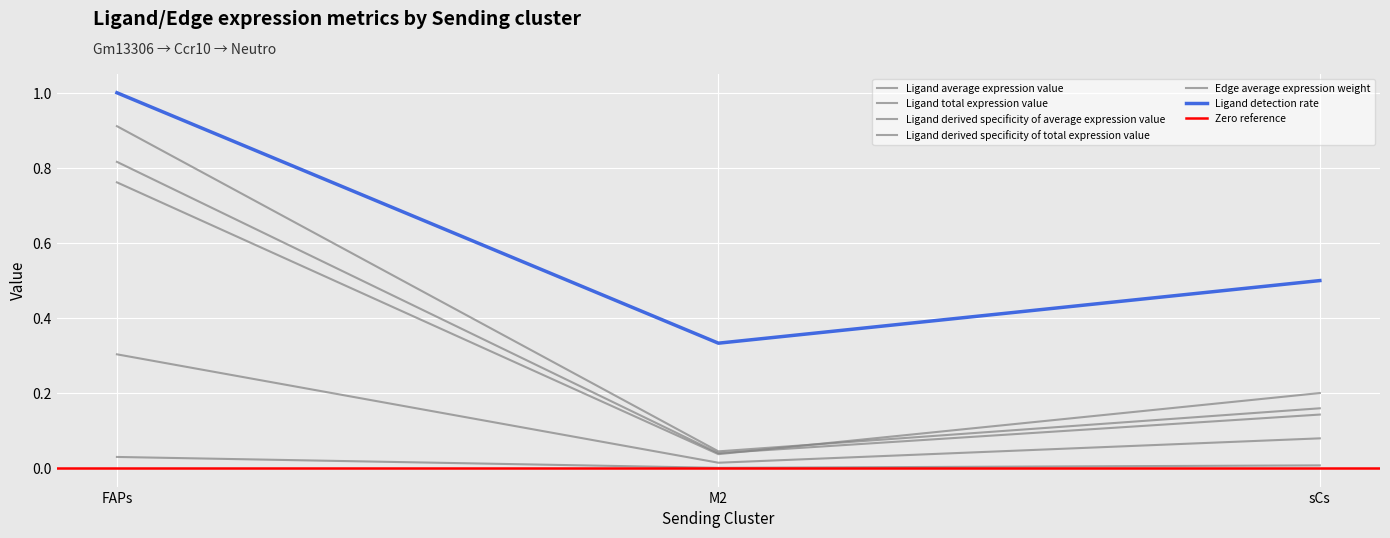

Is it true that Ligand total expression value equals 0.1 at sCs?

False